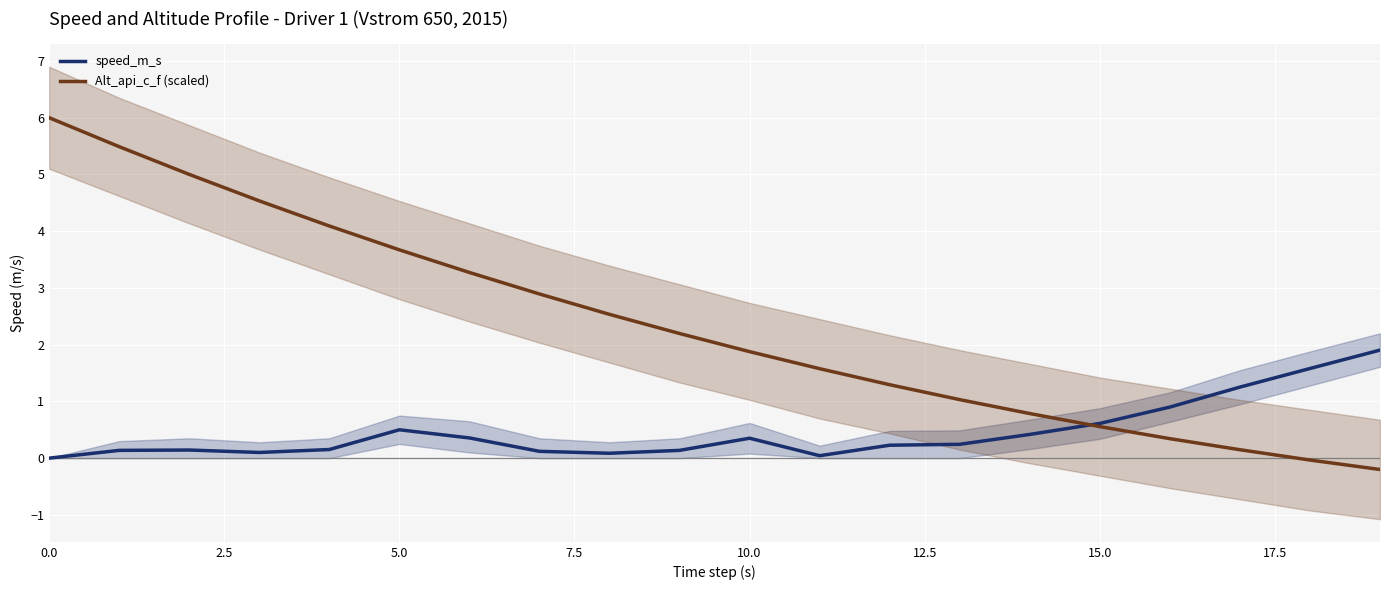

How many lines are shown in the chart?

2